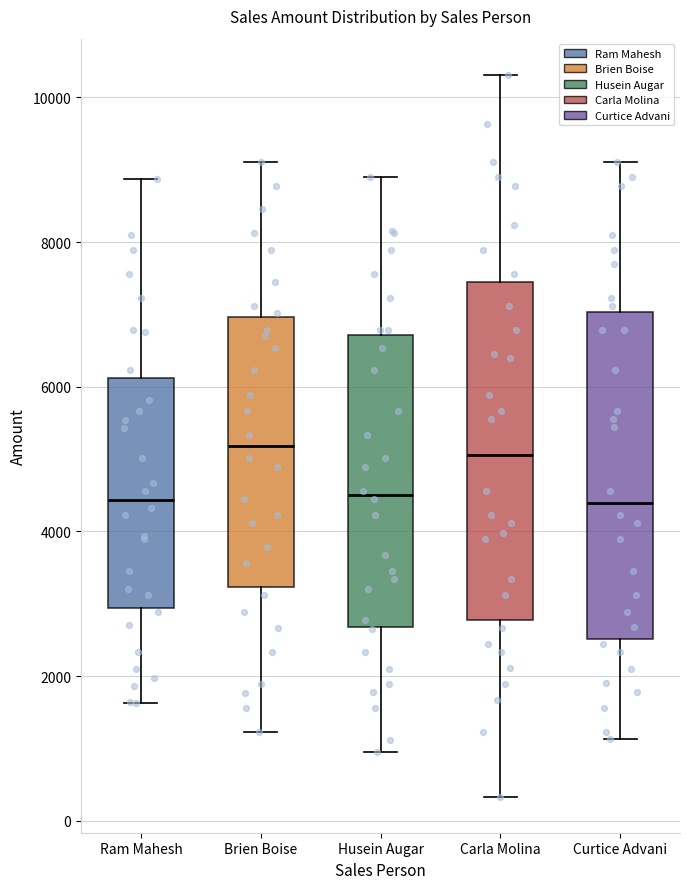

Where does the median line of the box for Carla Molina sit on the y-axis? The values are not printed on the chart, so give them approximately, as read against the axis.

5000